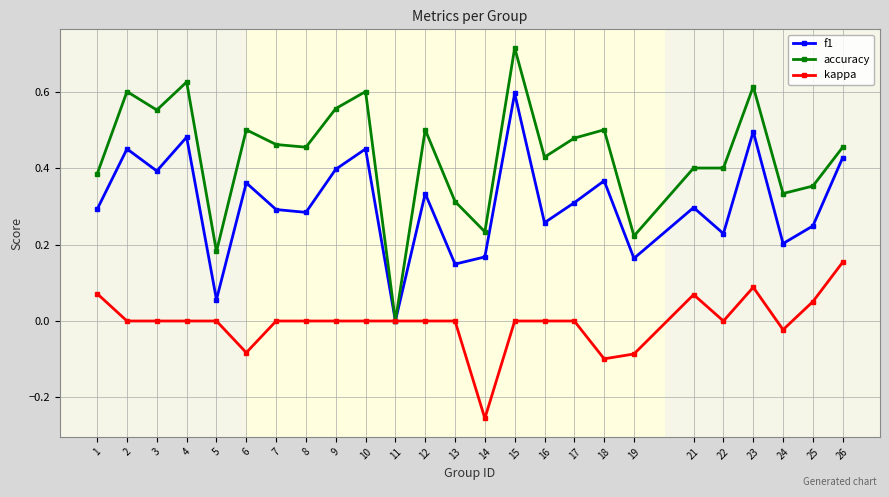

Count the number of data series in this chart.

3